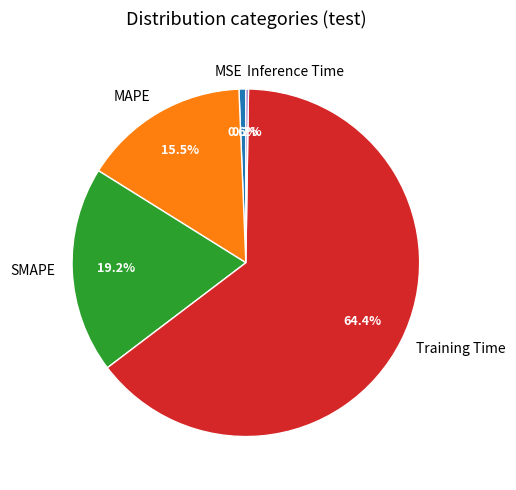

To the nearest percent, what portion does SMAPE represent?

19%